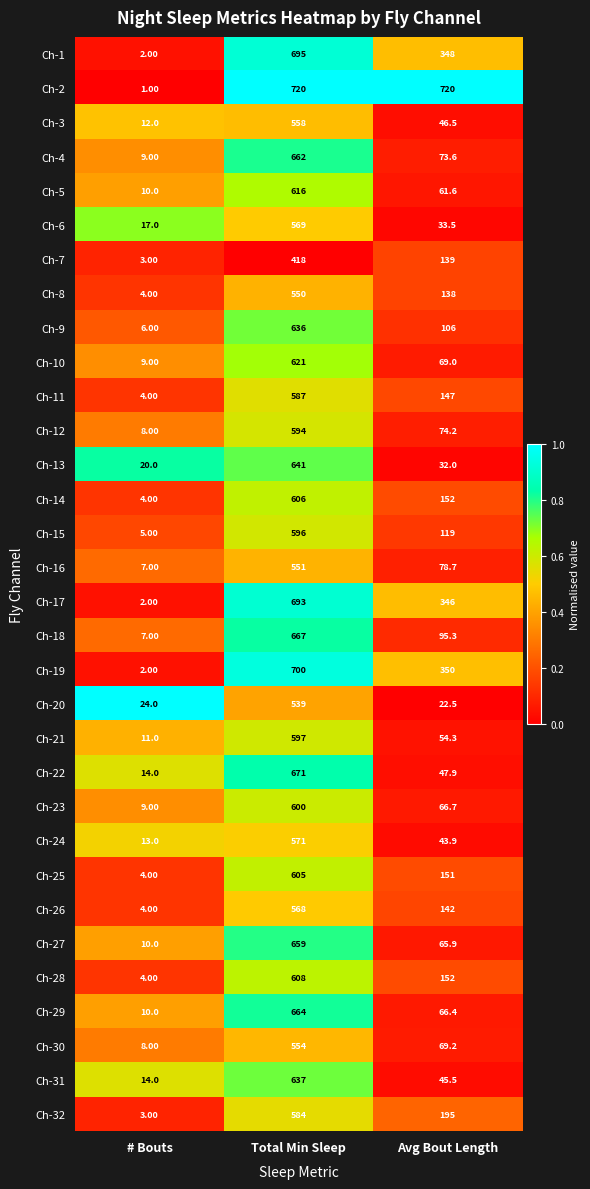

Rank the series by their maximum value, from lowest to highest.

Ch-7, Ch-20, Ch-8, Ch-16, Ch-30, Ch-3, Ch-26, Ch-6, Ch-24, Ch-32, Ch-11, Ch-12, Ch-15, Ch-21, Ch-23, Ch-25, Ch-14, Ch-28, Ch-5, Ch-10, Ch-9, Ch-31, Ch-13, Ch-27, Ch-4, Ch-29, Ch-18, Ch-22, Ch-17, Ch-1, Ch-19, Ch-2